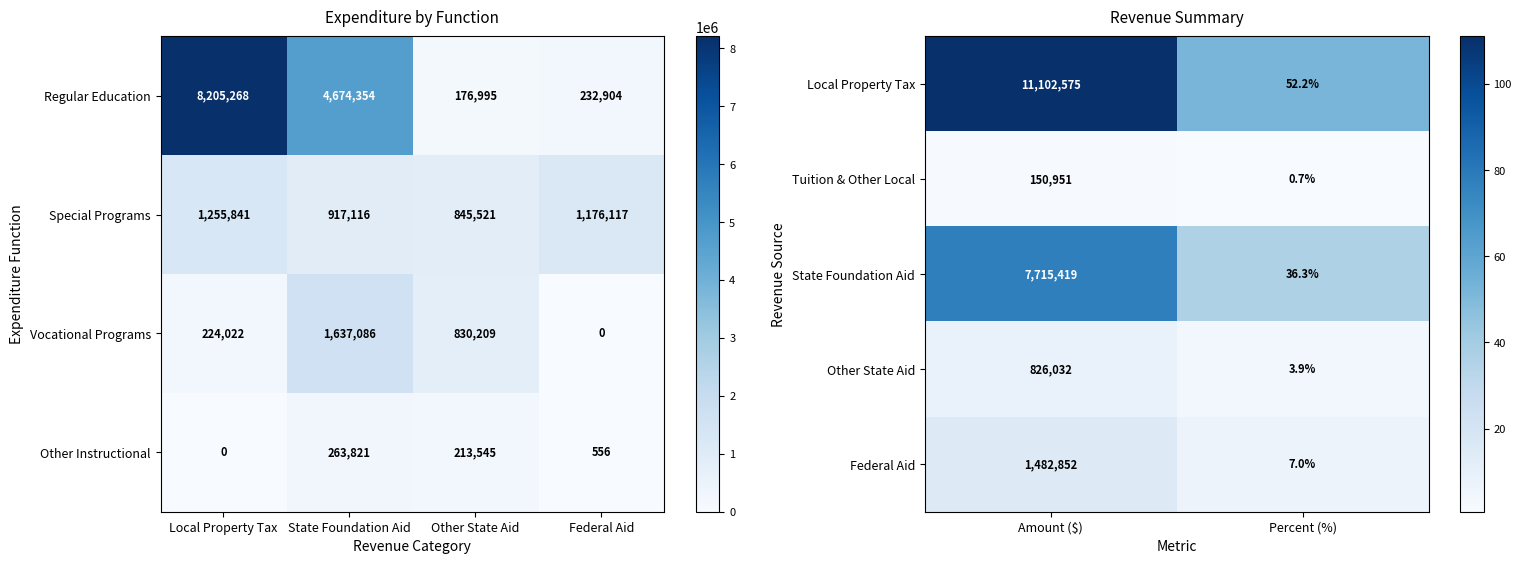

What is the lowest value of the Tuition & Other Local series?

0.7